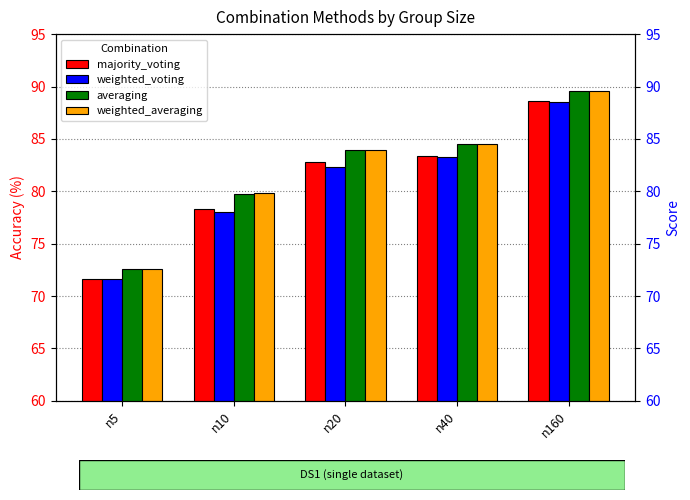

Reading right to left, extract all data points from this chart.

majority_voting: n160=88.7	n40=83.4	n20=82.8	n10=78.3	n5=71.6
weighted_voting: n160=88.5	n40=83.3	n20=82.4	n10=78.0	n5=71.6
averaging: n160=89.6	n40=84.5	n20=84.0	n10=79.8	n5=72.6
weighted_averaging: n160=89.5	n40=84.5	n20=83.9	n10=79.8	n5=72.6